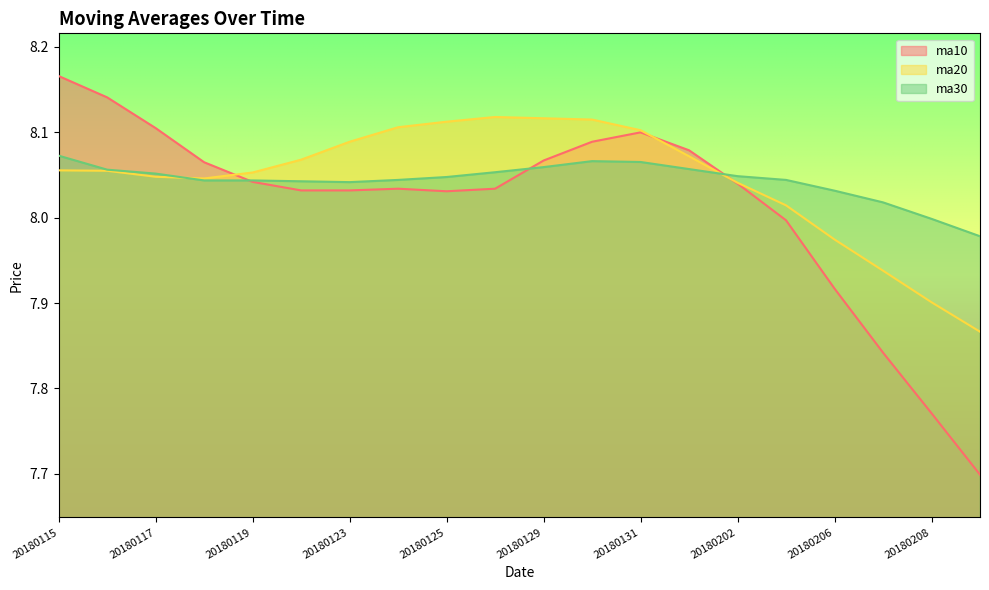

How many data points in ma10 are less than 8?

5